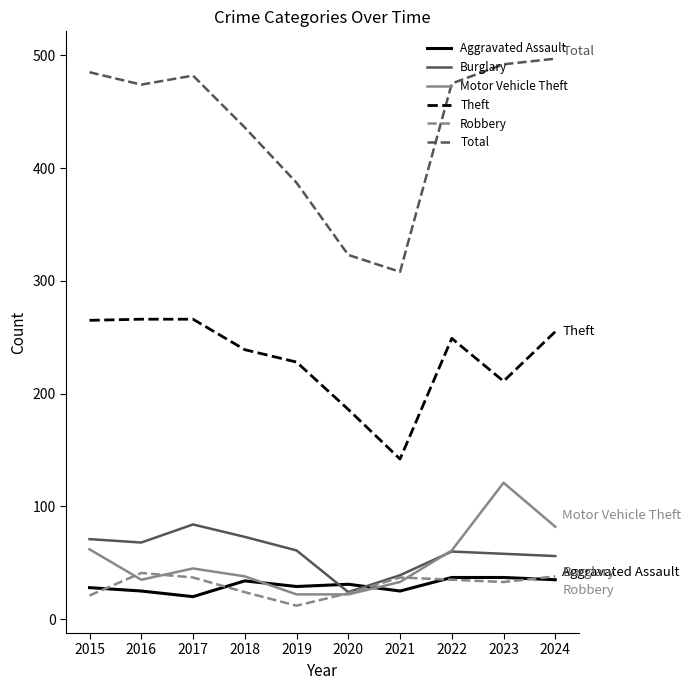

What is the minimum value shown in the chart?

12